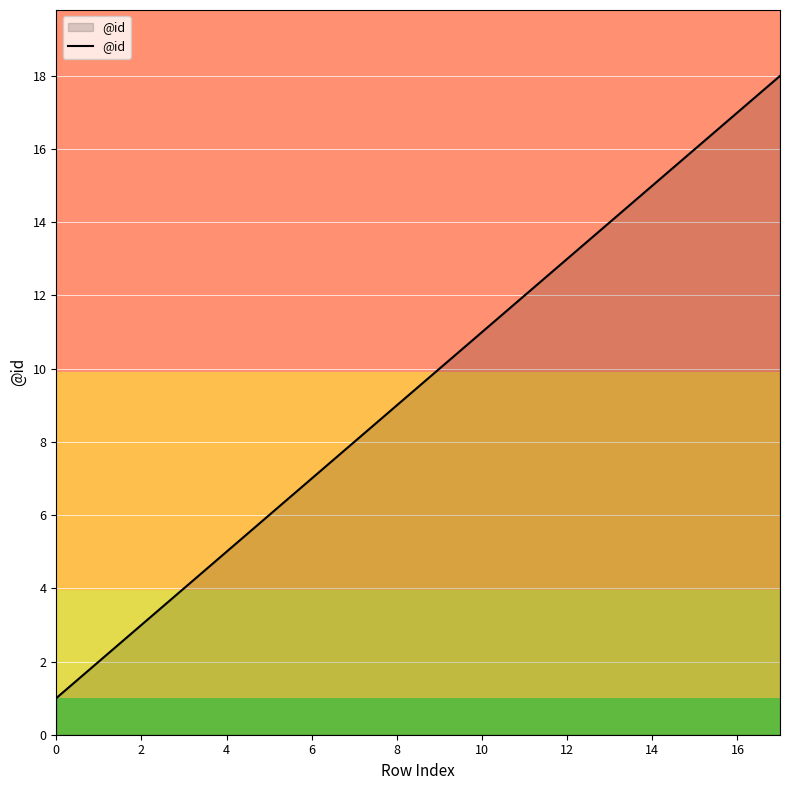

What is the difference between the maximum and minimum values?

17